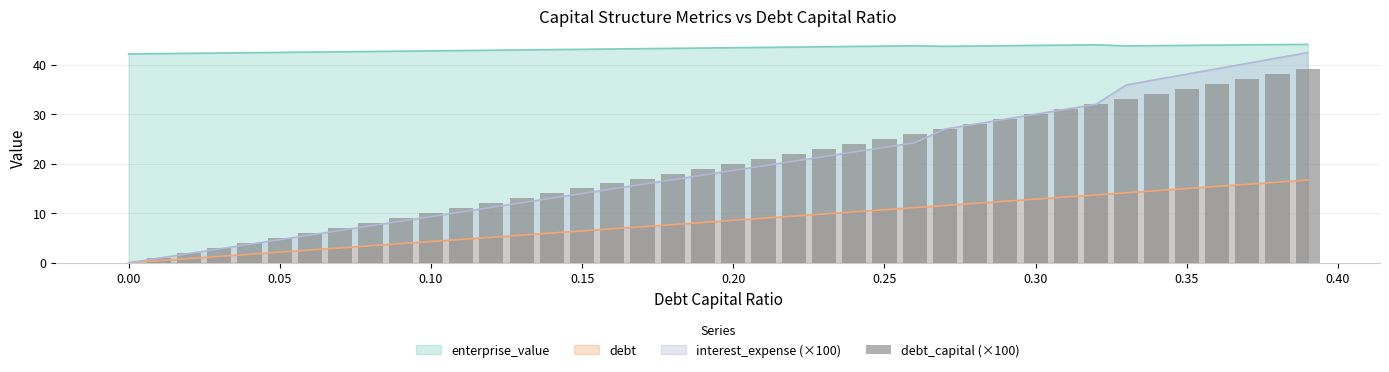

What is the highest value of the interest_expense (×100) series?

42.4